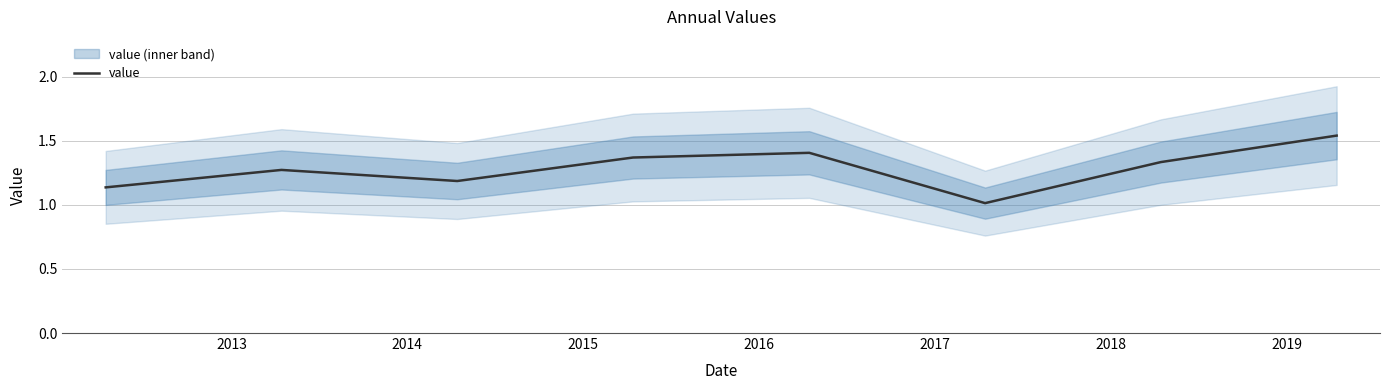

How many lines are shown in the chart?

1